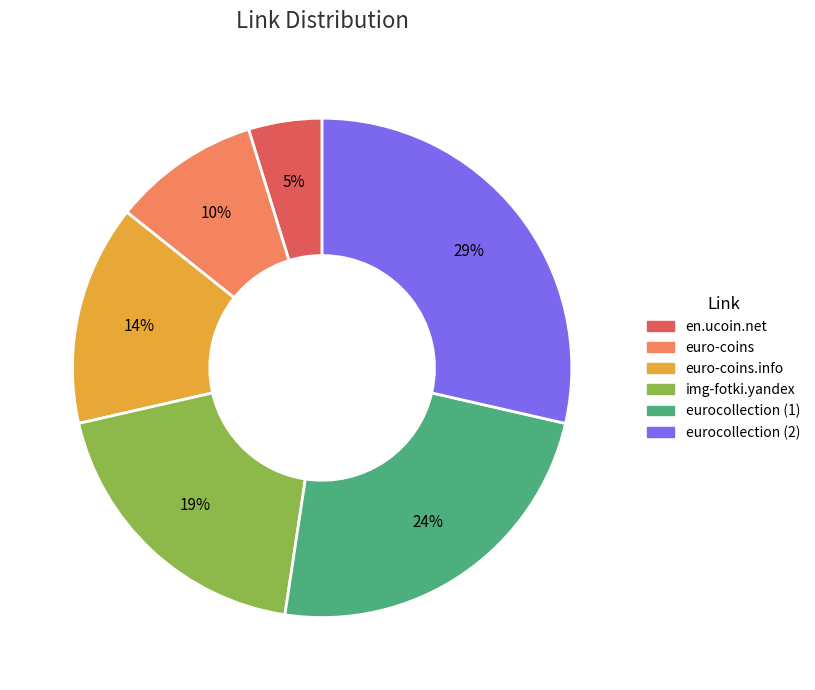

To the nearest percent, what is the average slice percentage?

17%